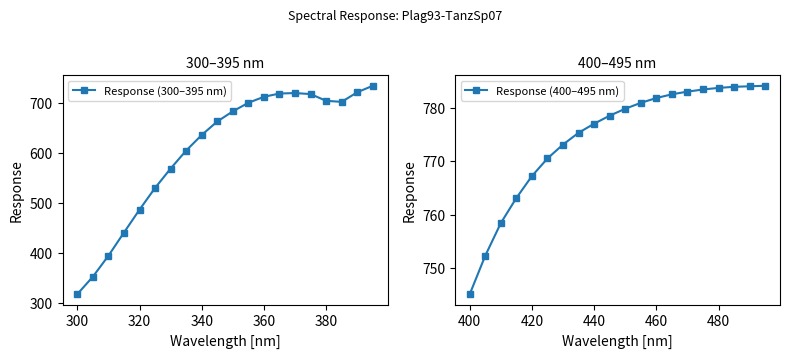

In Response (300–395 nm), how many points are higher than both neighbors (excluding endpoints)?

1